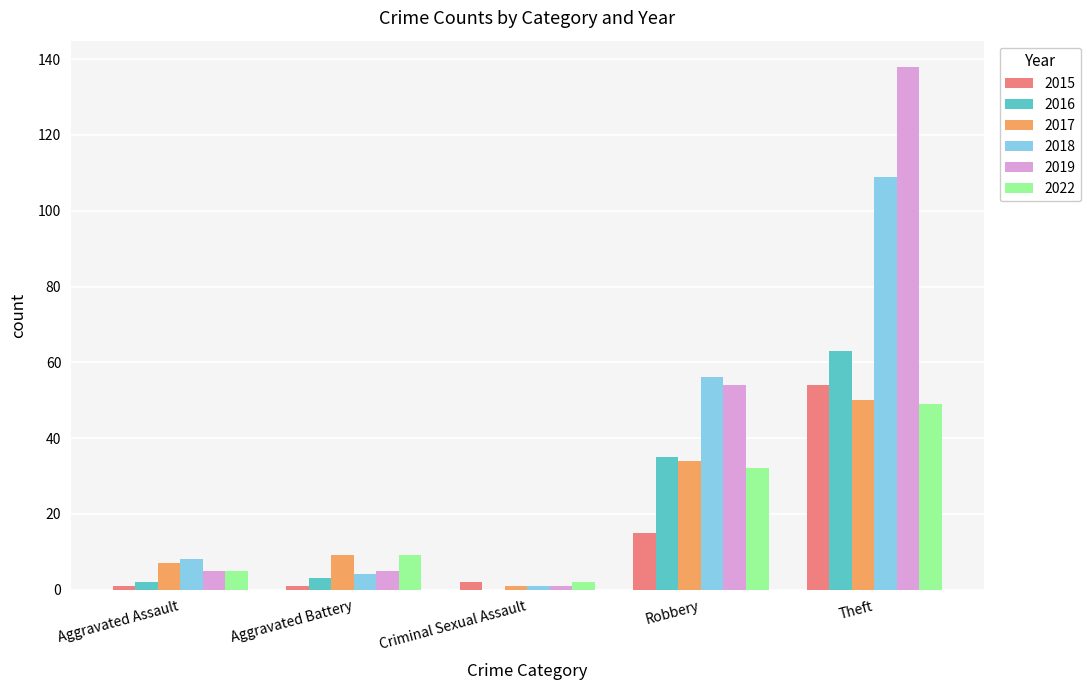

What is the total value across all series at Aggravated Assault?

28